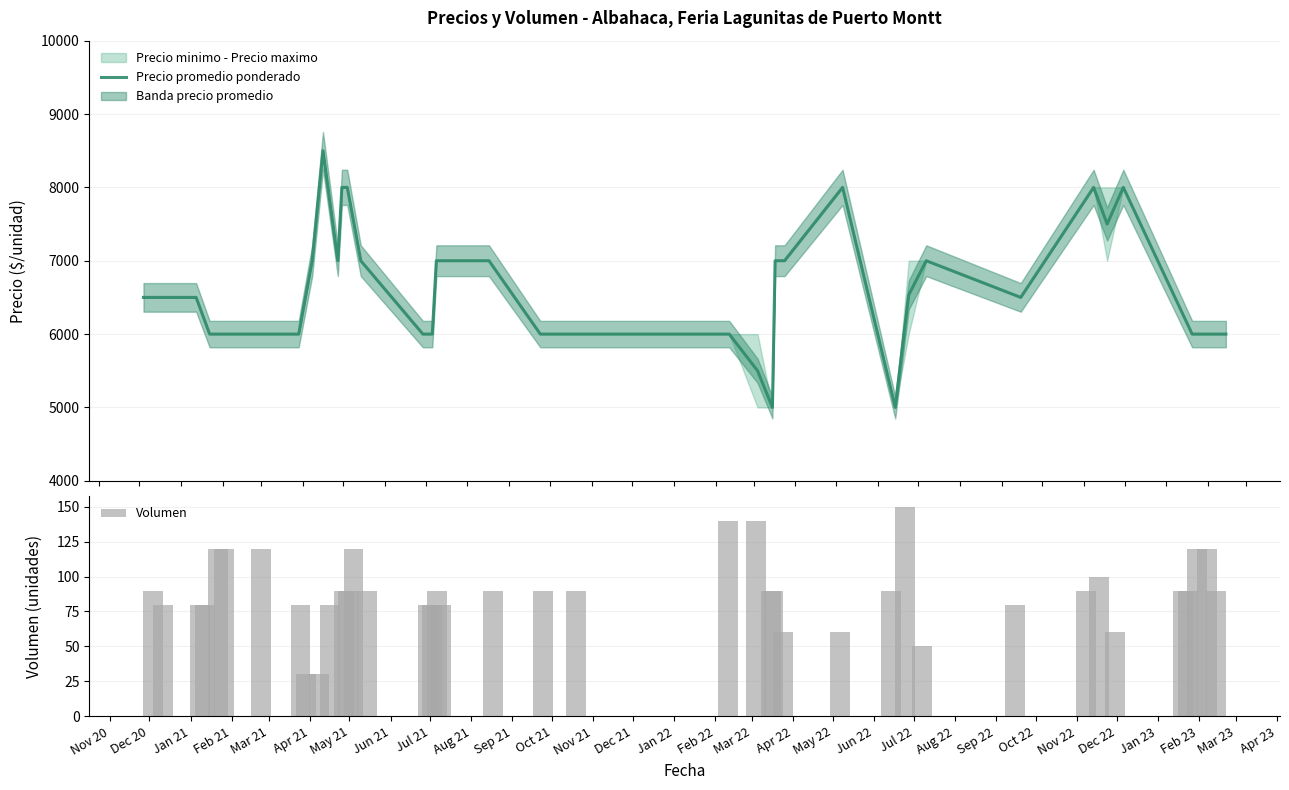

Which series has the largest range (max minus min)?

Precio promedio ponderado